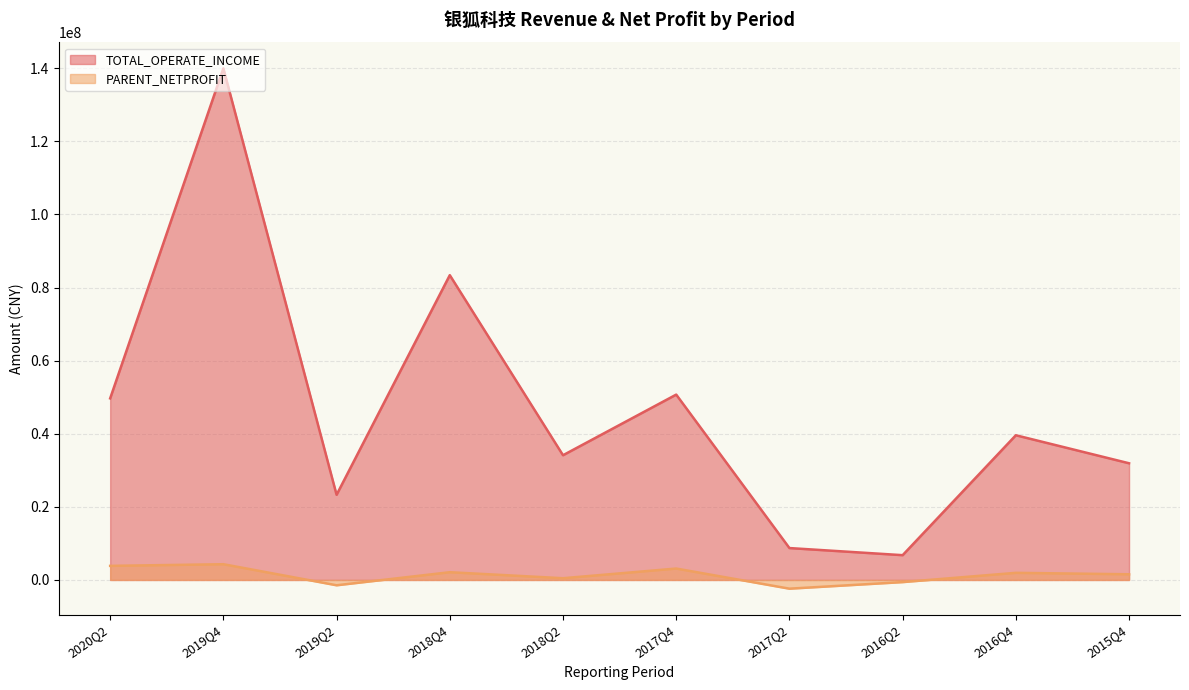

Between 2016Q4 and 2017Q2, which is larger?

2016Q4